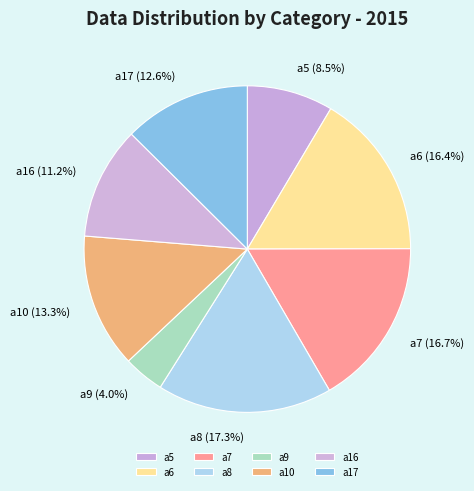

What is the largest slice in the pie chart?

a8